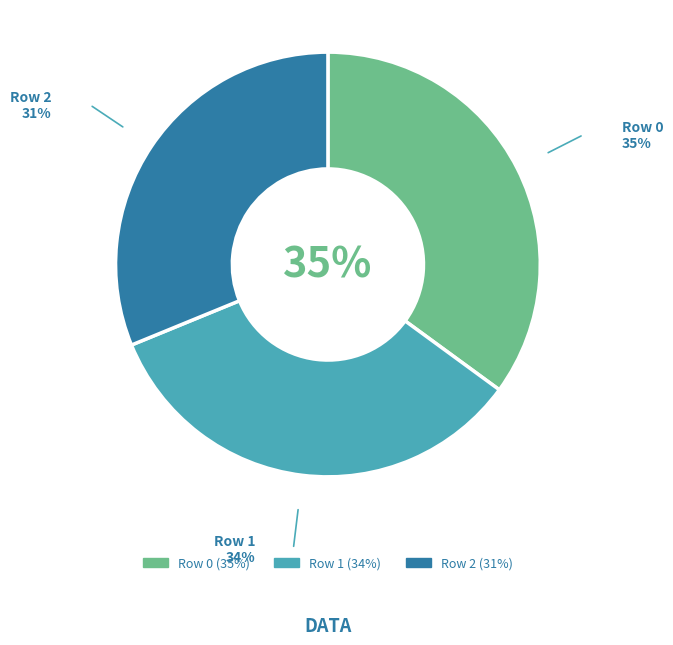

The Row 1 slice represents 19% of the pie. True or false?

False